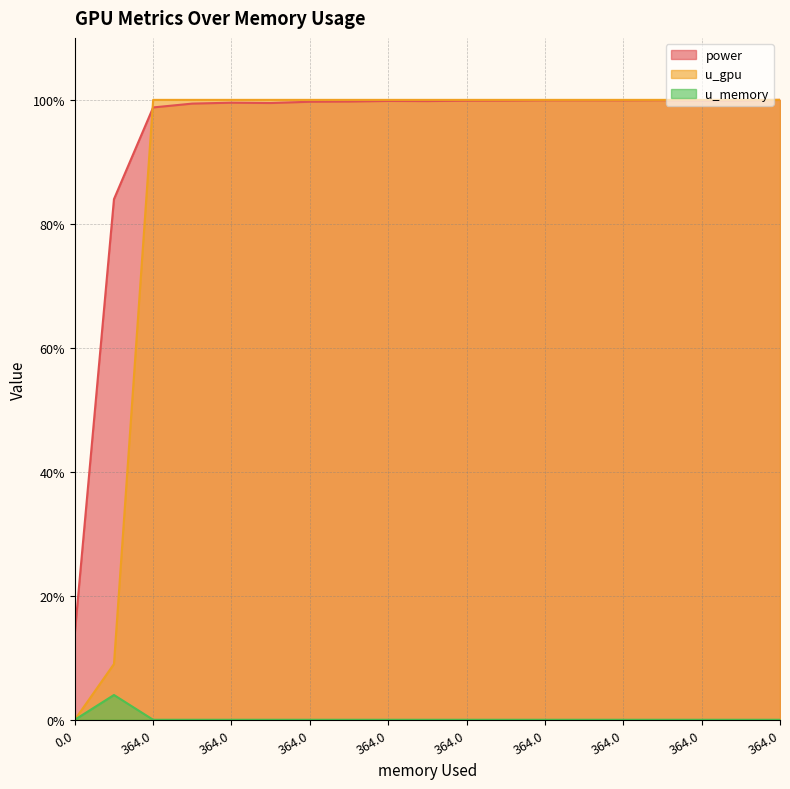

Between 364.0 and 364.0, which is larger?

364.0